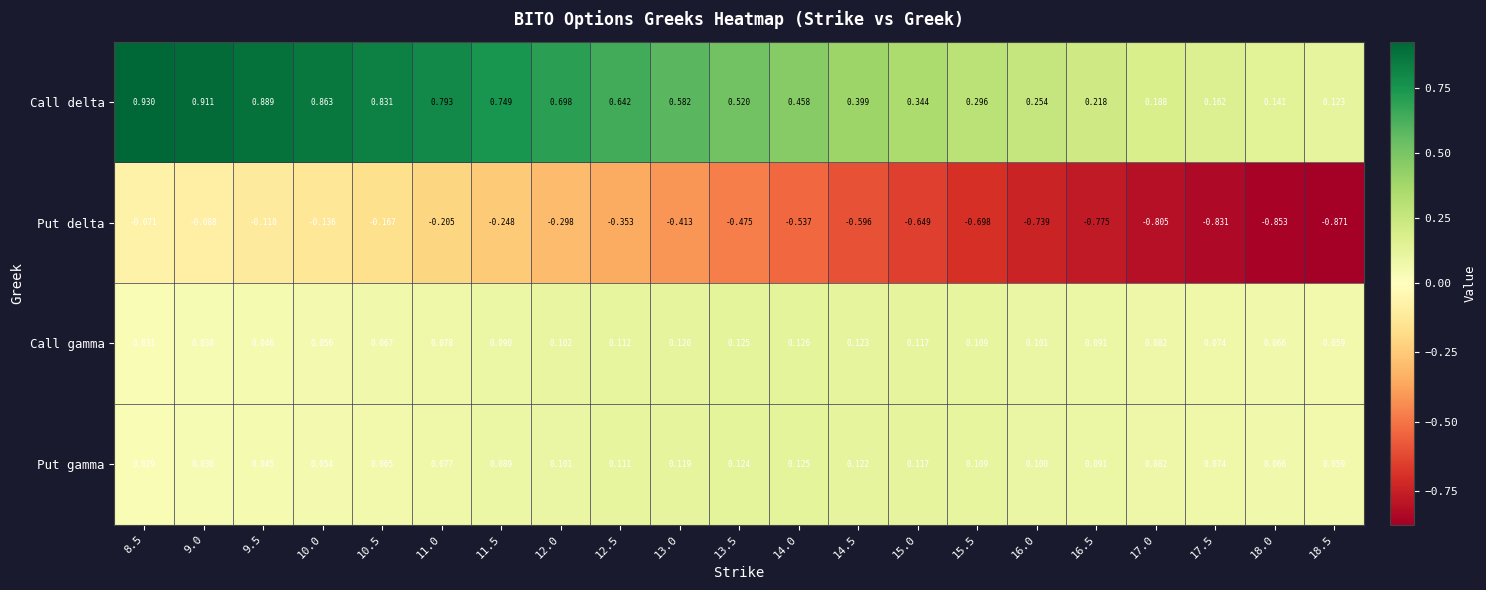

Between 10.5 and 15.5, which series saw the biggest shift?

Call delta